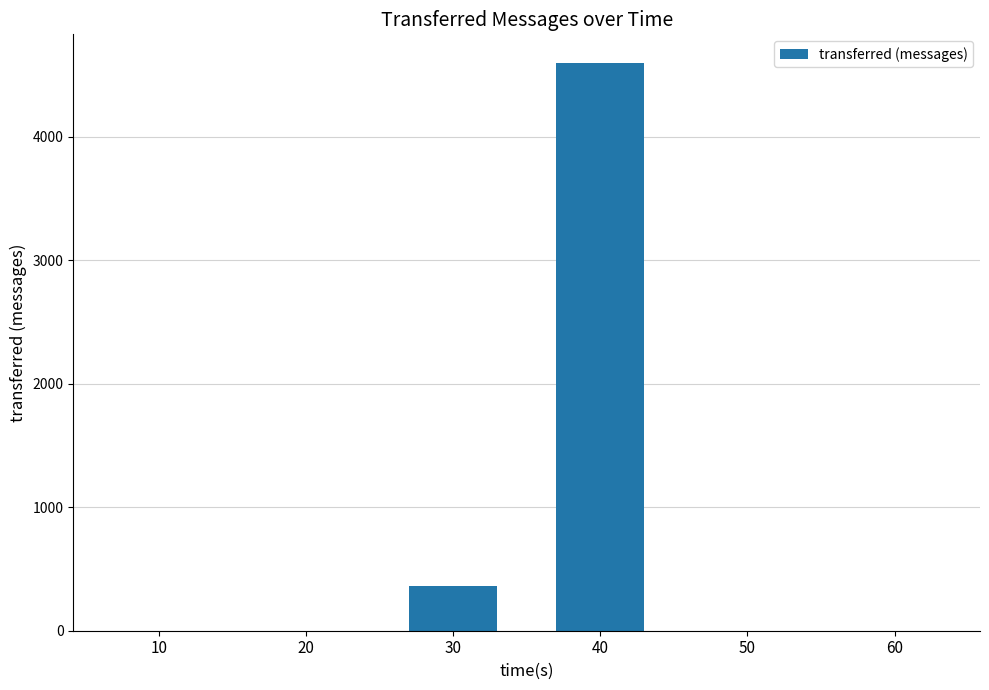

Which category has the highest value across all series?

40